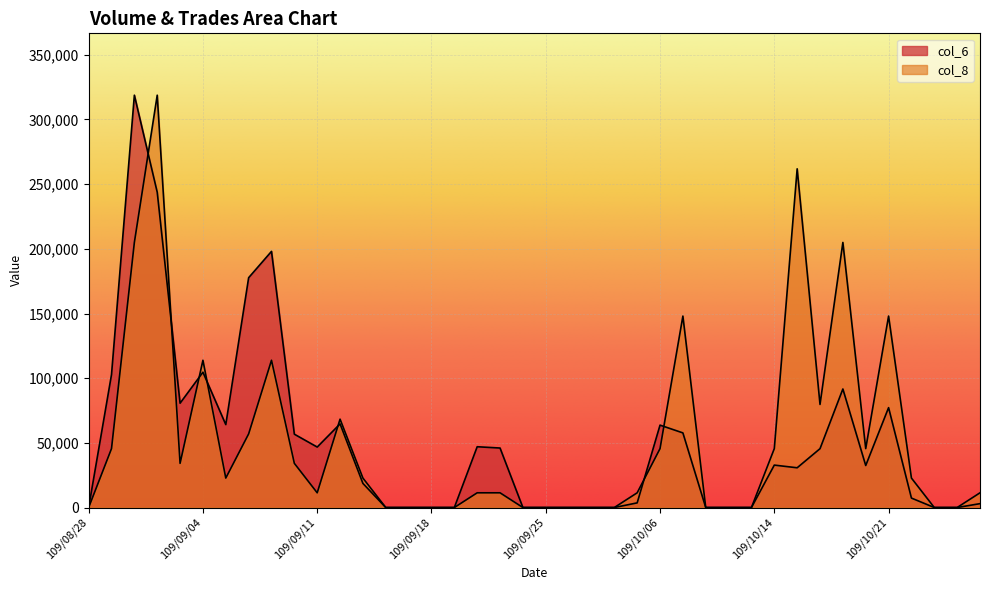

The value of col_8 at 109/10/05 is 17859.1. True or false?

False